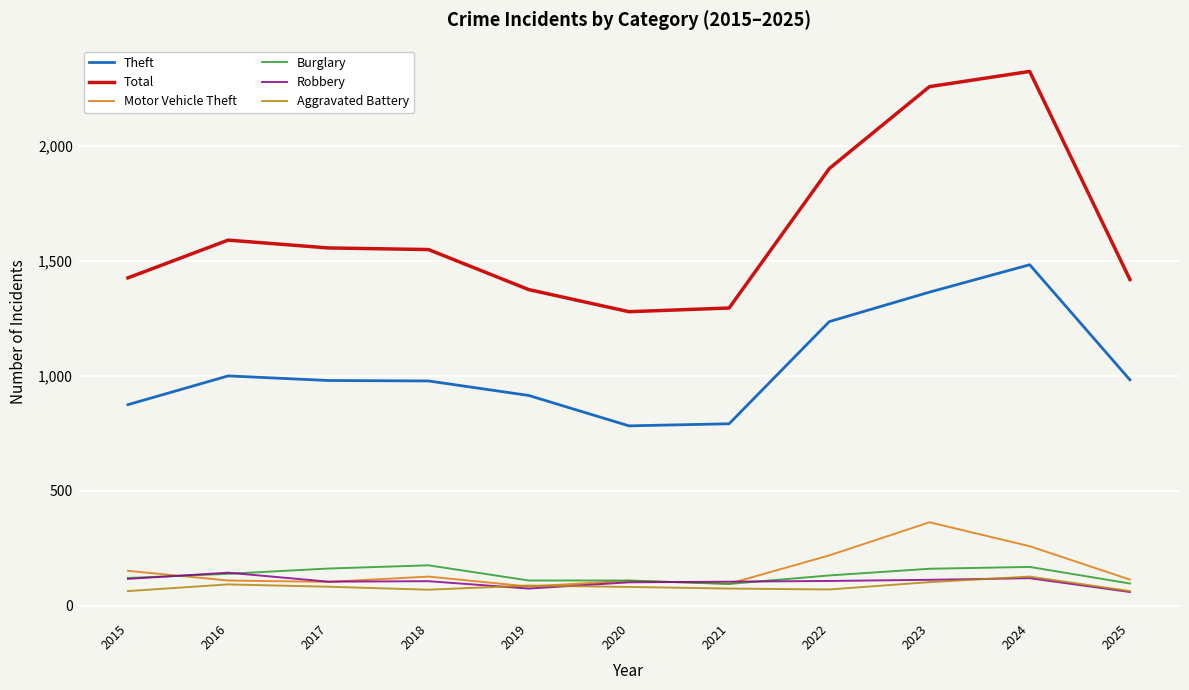

The Robbery series shows 117 at 2015. True or false?

True